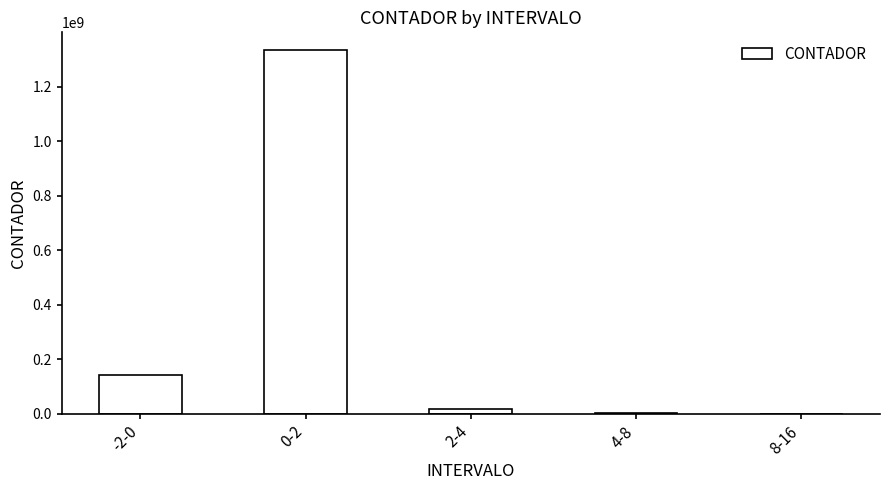

Count the number of data series in this chart.

1